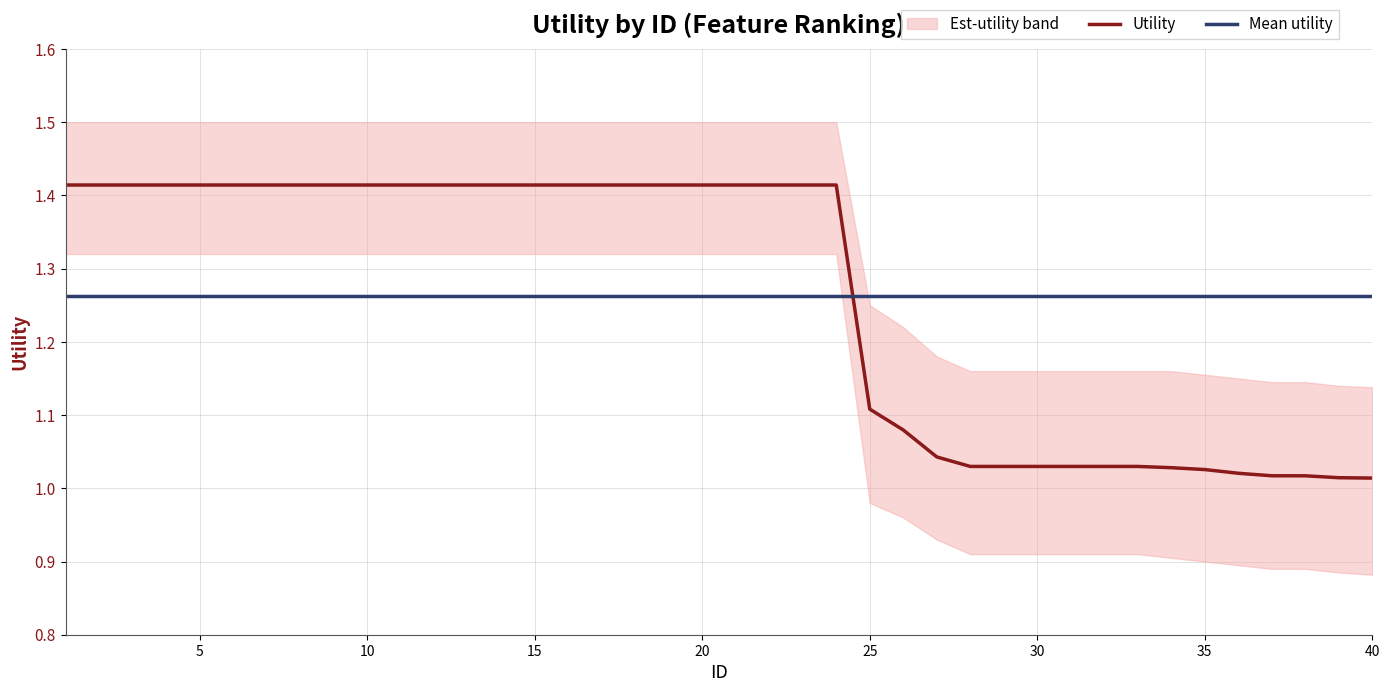

Is it true that Utility equals 0.5 at 5?

False